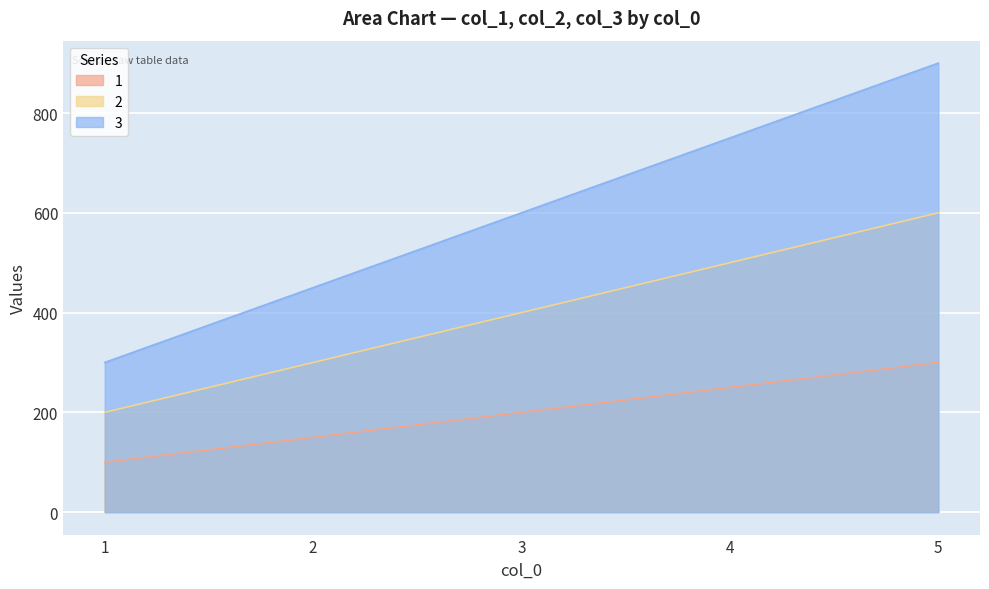

Reading right to left, what are all the values shown in this chart?

1: 5=300	4=250	3=200	2=150	1=100
2: 5=600	4=500	3=400	2=300	1=200
3: 5=900	4=750	3=600	2=450	1=300